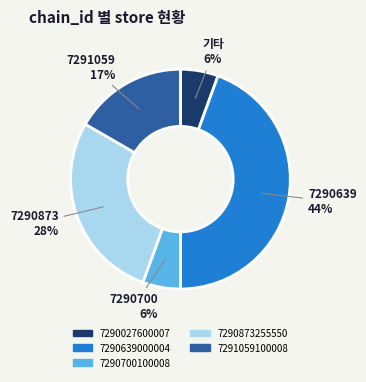

Is the sum of 7290873255550 and 7291059100008 greater than half?

No